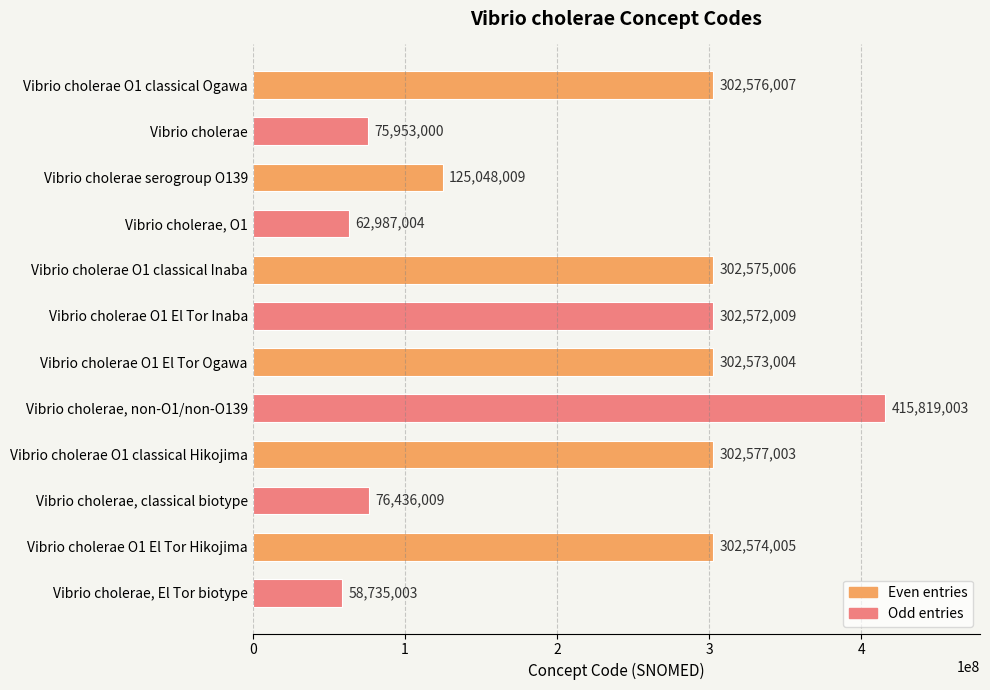

What is the label of the 3rd bar from the top?

Vibrio cholerae serogroup O139